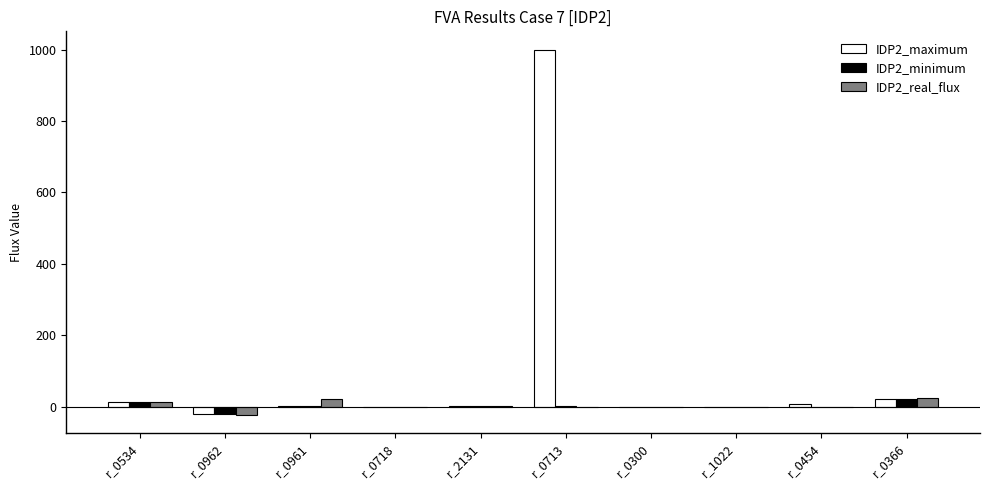

Where does the IDP2_minimum series first go above 0?

r_0534